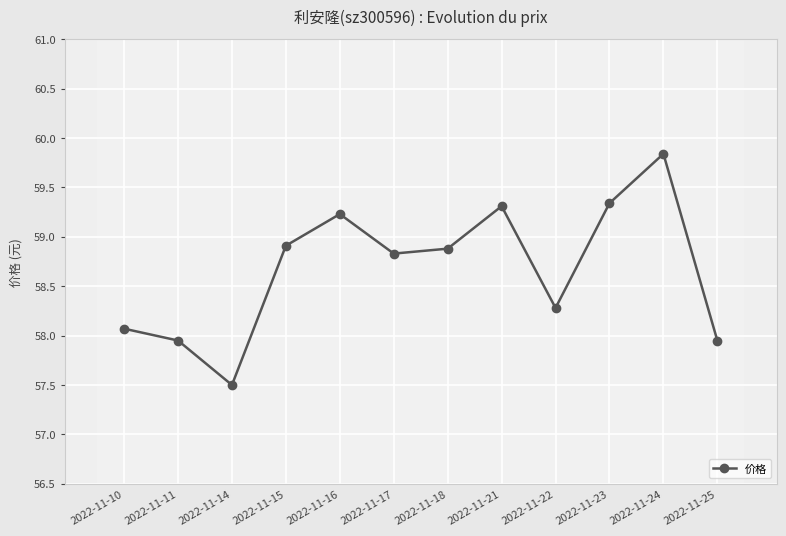

The value at 2022-11-17 is 58.8. True or false?

True